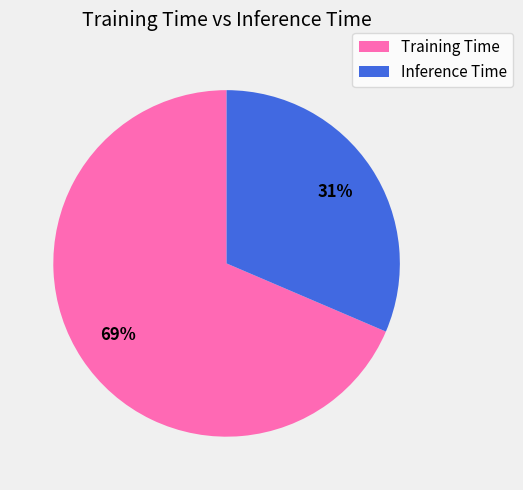

Is the sum of Training Time and Inference Time greater than half?

Yes